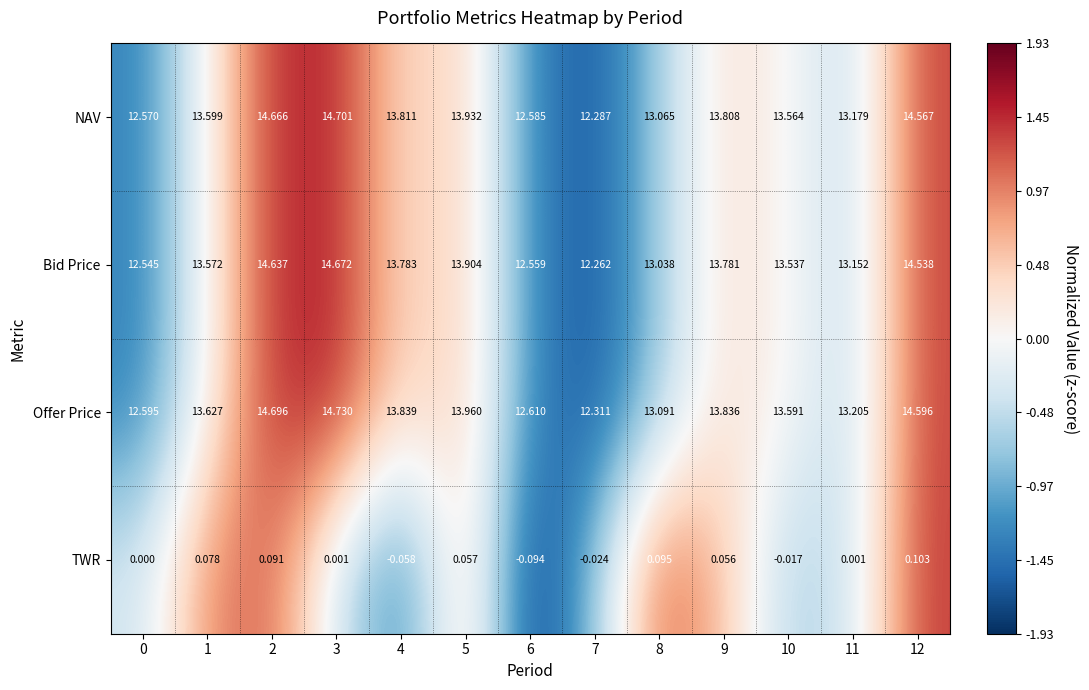

Which series has the largest range (max minus min)?

Offer Price